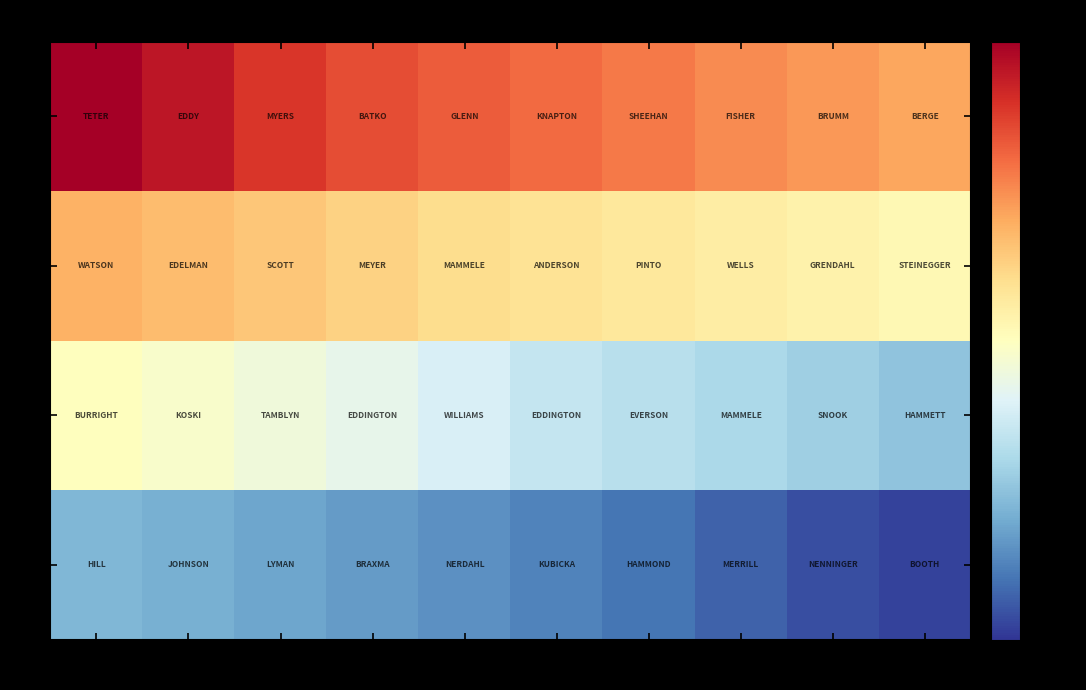

Which series has the largest range (max minus min)?

Rank 1-10